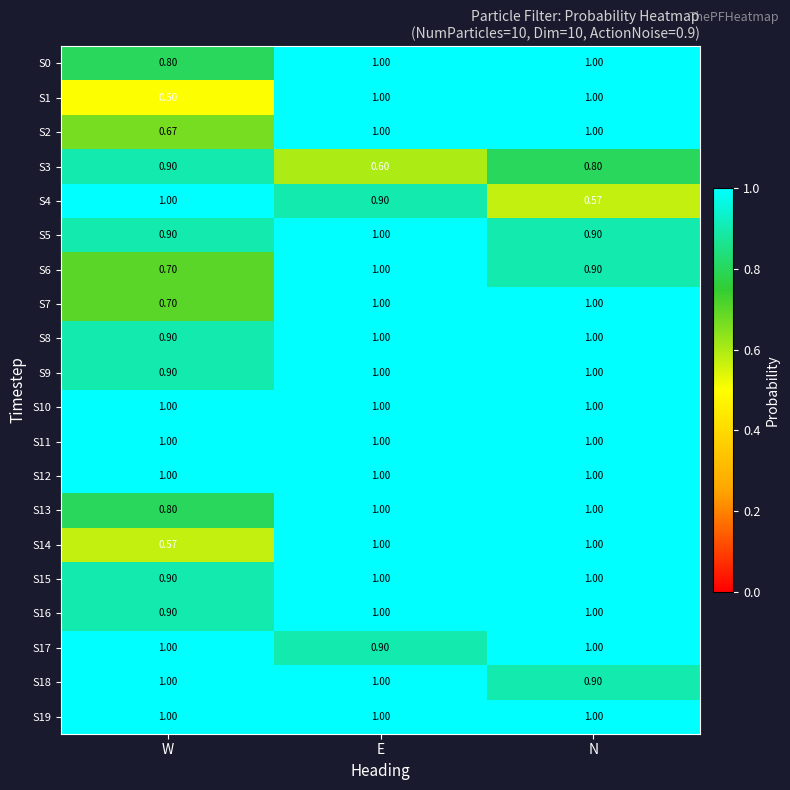

Which series changed the most between W and E?

S1